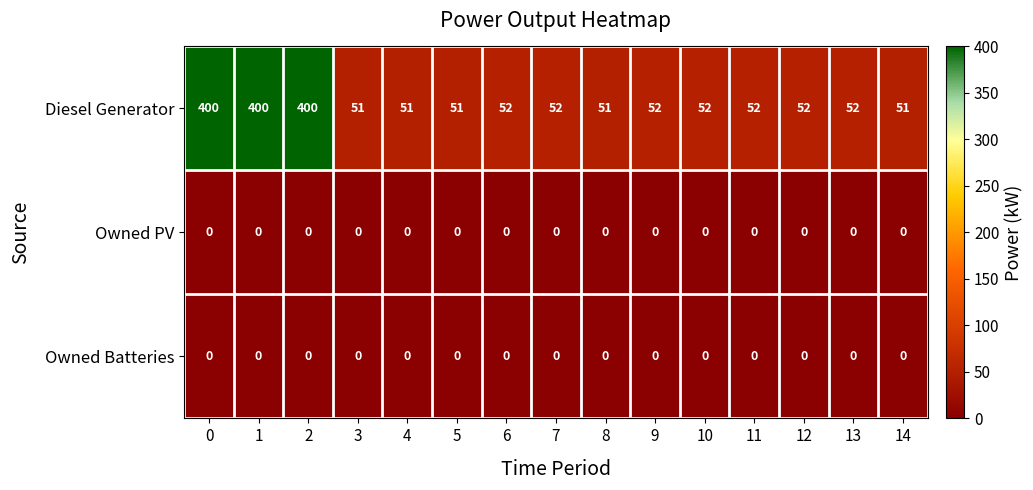

What is the maximum value shown in the chart?

400